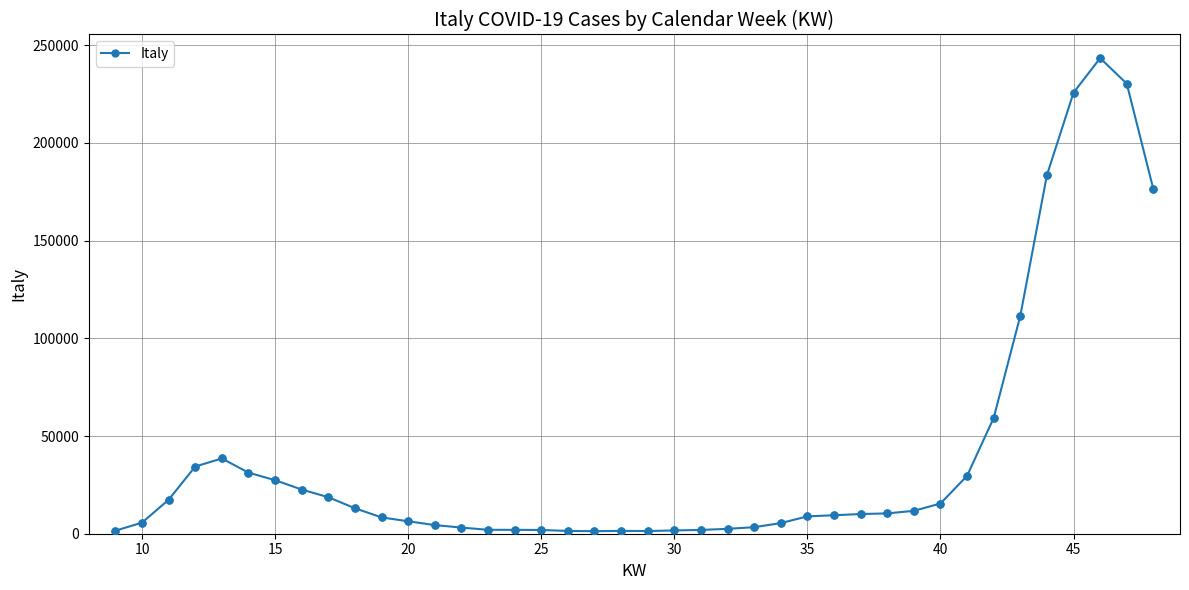

What is the difference between the second highest and second lowest values?

228965